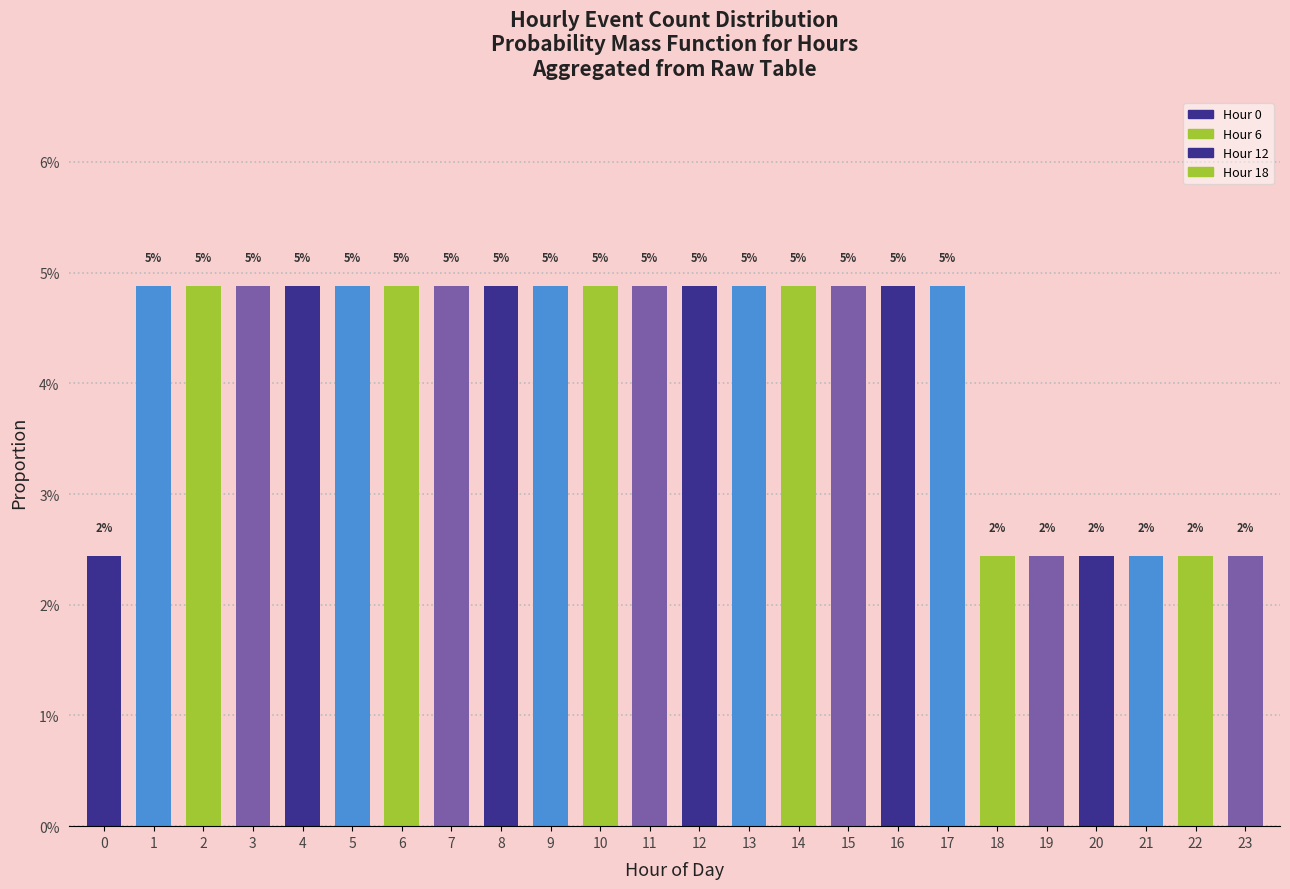

Which category has the highest value across all series?

1